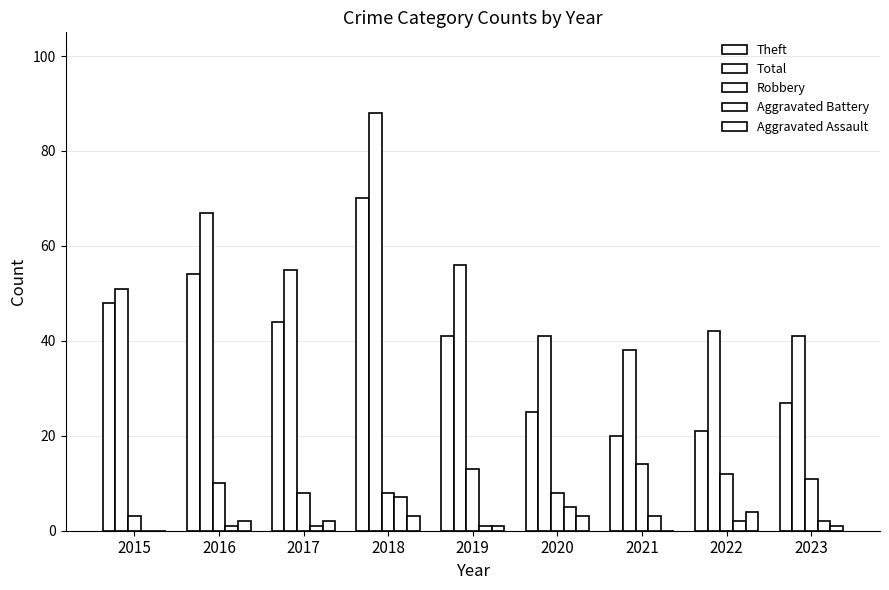

How many series are shown in this chart?

5